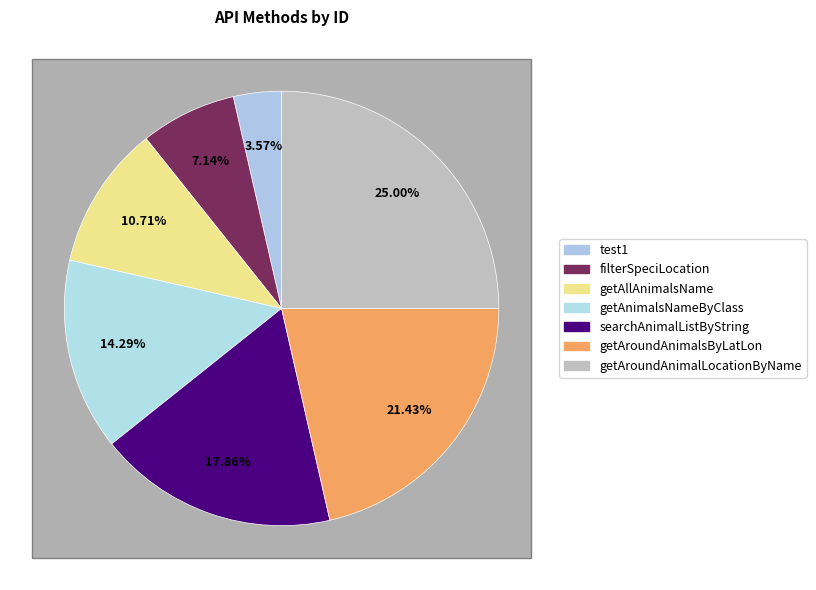

Which has a higher value, test1 or getAroundAnimalLocationByName?

getAroundAnimalLocationByName